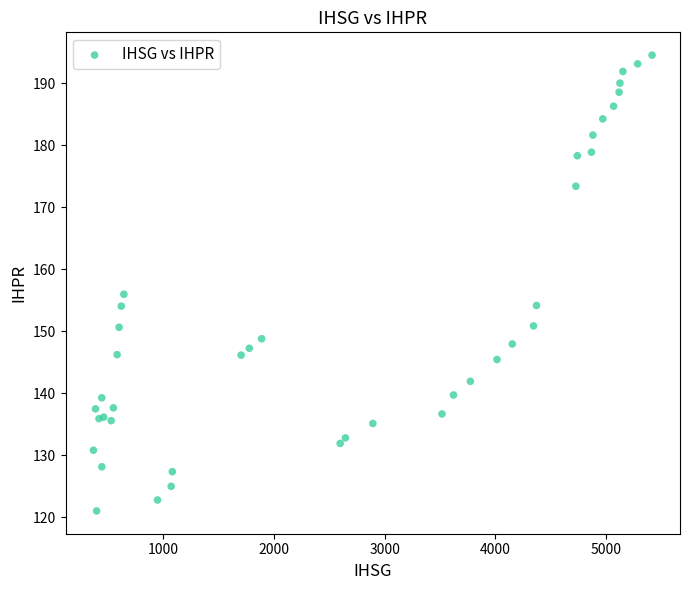

What Y value in the scatter plot is closest to 157?

156.0